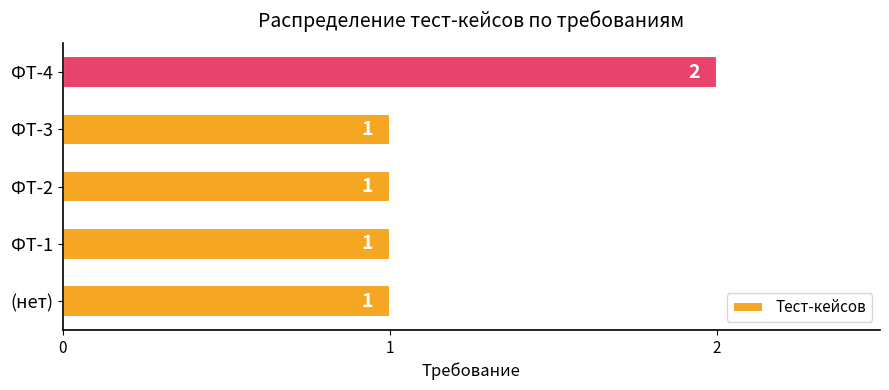

What is the ratio of the value at ФТ-3 to the value at ФТ-1?

1.0